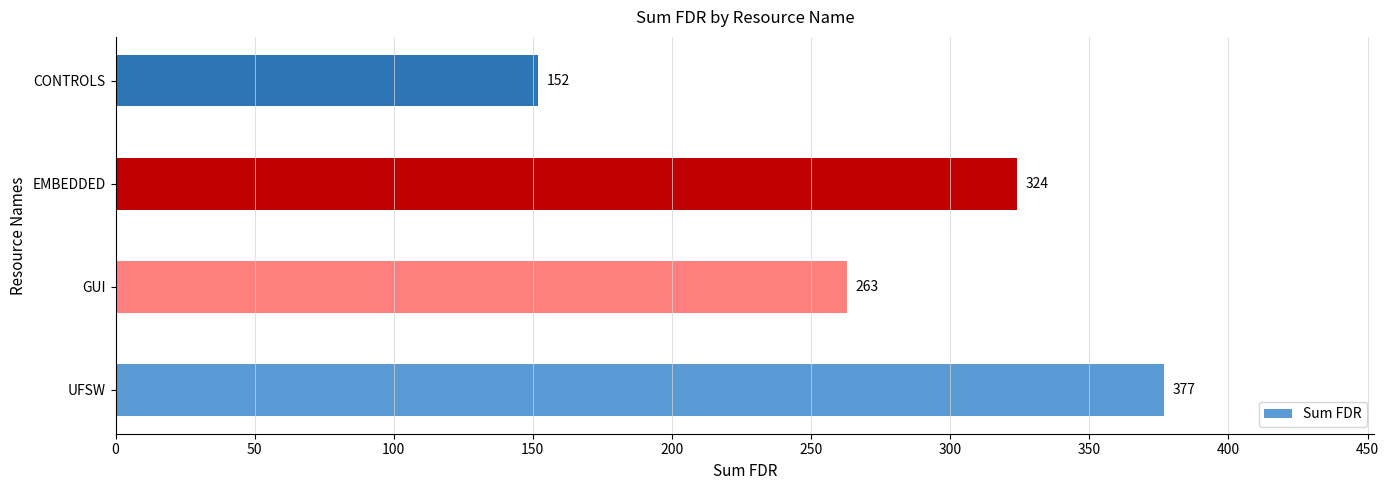

How many categories are shown in the chart?

4